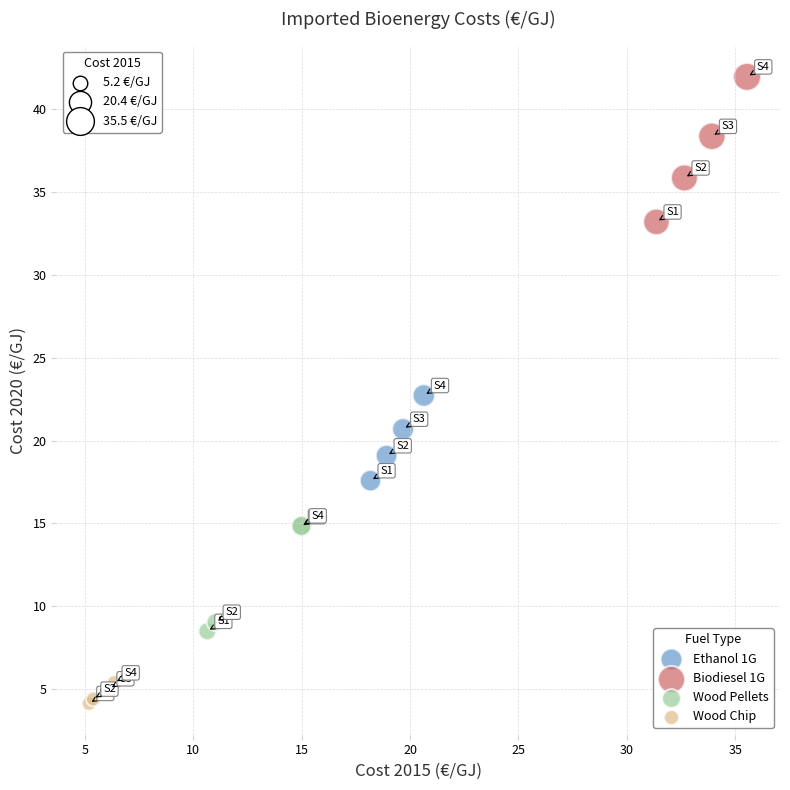

Which series contains the lowest Y value?

Wood Chip